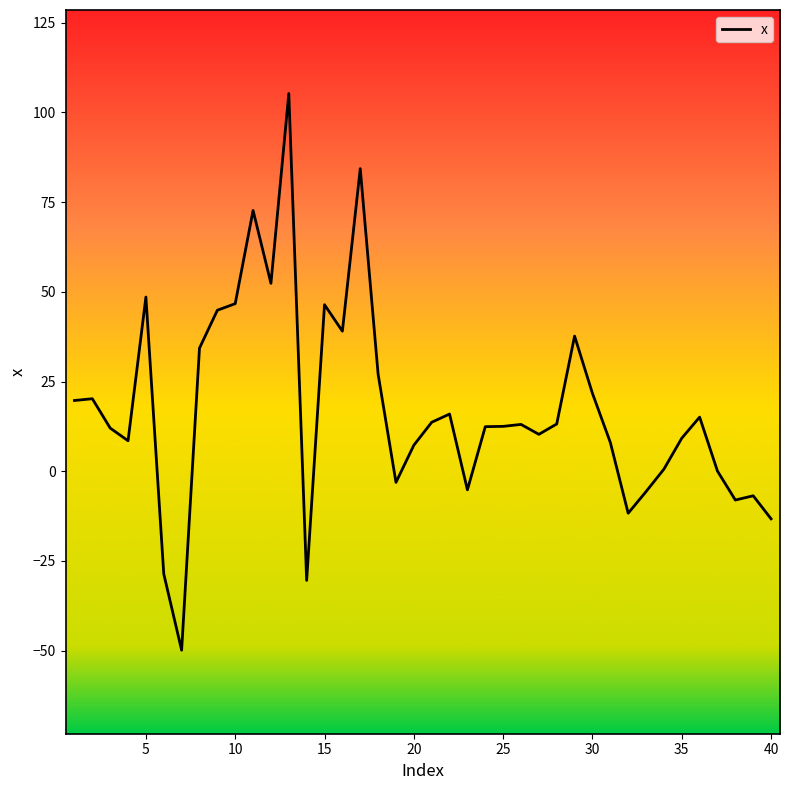

What is the difference between the maximum and minimum values?

155.1